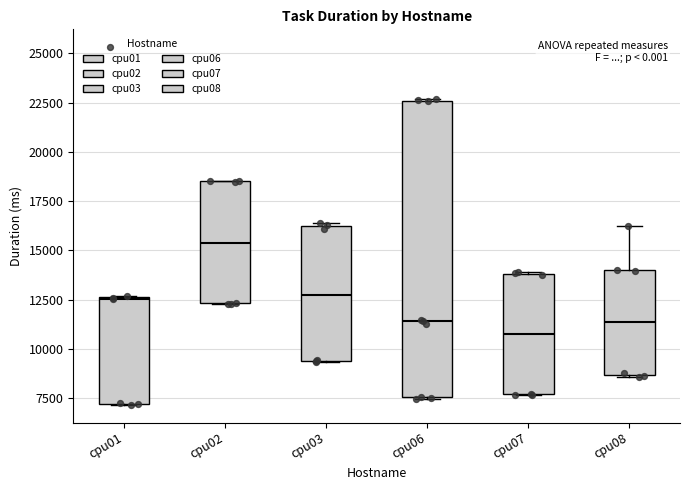

Which box's median line is the highest?

cpu02